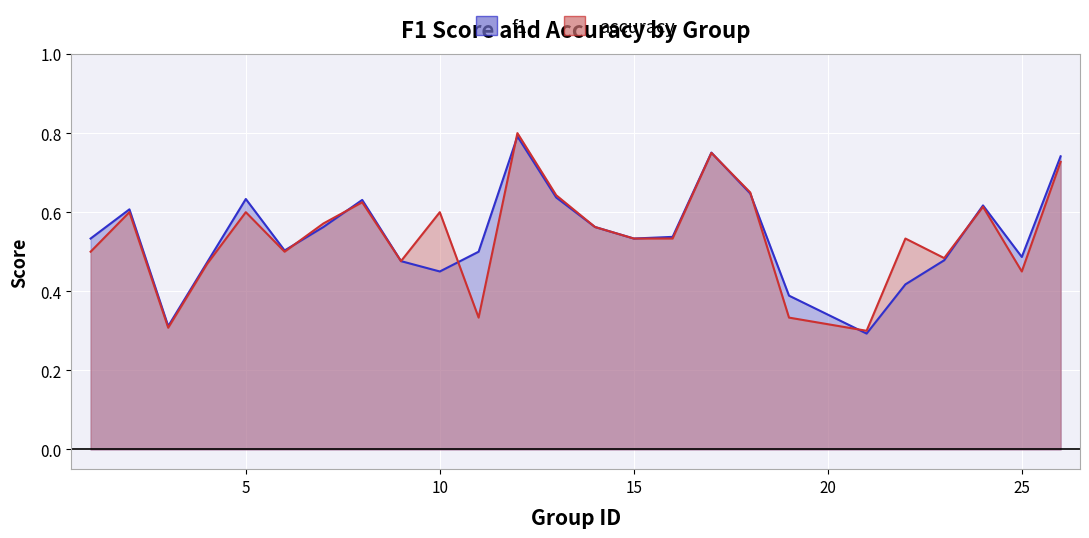

How many series are shown in this chart?

2